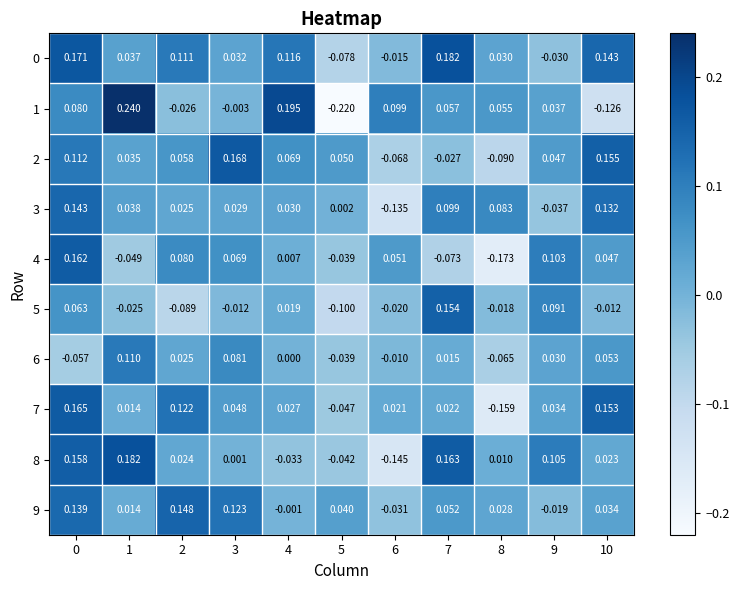

How many values in the 4 series are below 0?

4